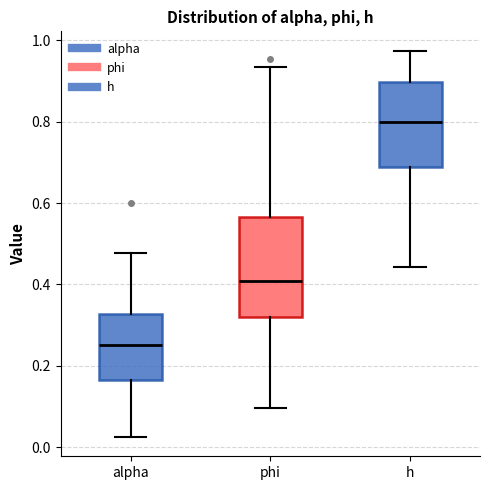

Where does the upper whisker of the box for h end on the y-axis? The values are not printed on the chart, so give them approximately, as read against the axis.

0.98